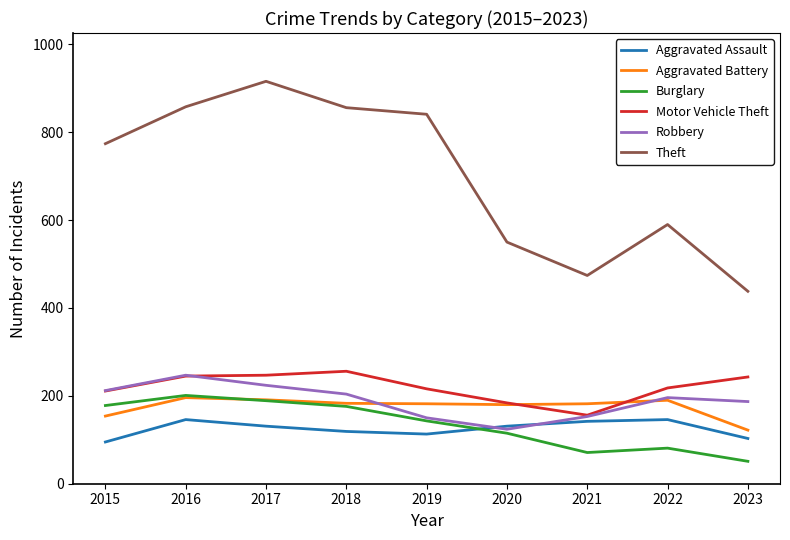

What is the difference between the Aggravated Assault values at 2023 and 2015?

8